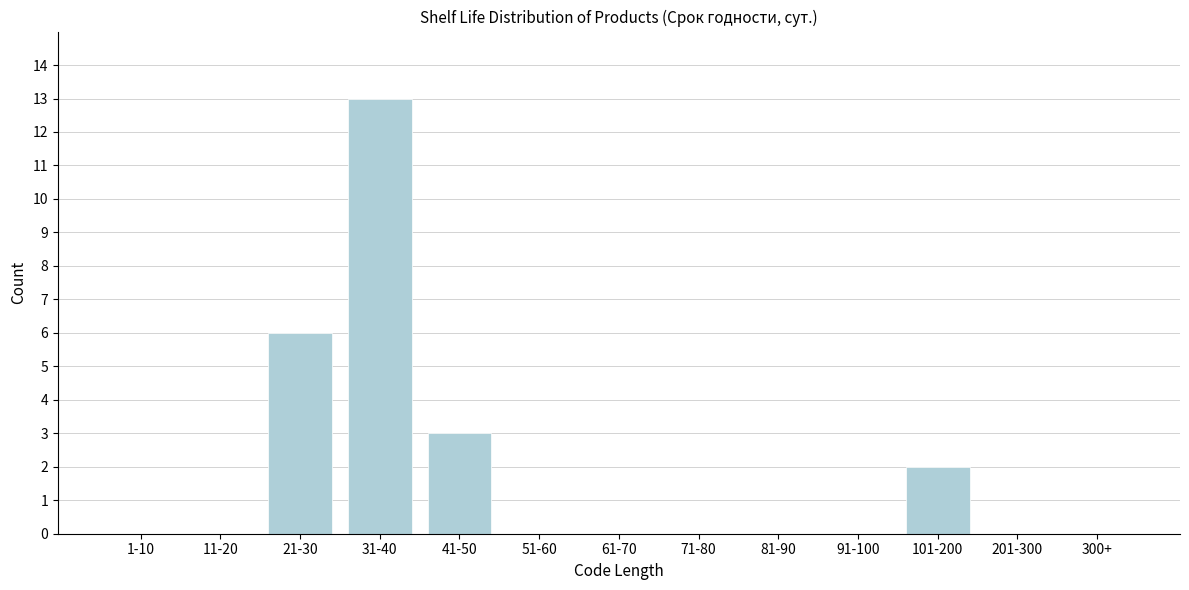

Reading right to left, extract all data points from this chart.

300+=0	201-300=0	101-200=2	91-100=0	81-90=0	71-80=0	61-70=0	51-60=0	41-50=3	31-40=13	21-30=6	11-20=0	1-10=0